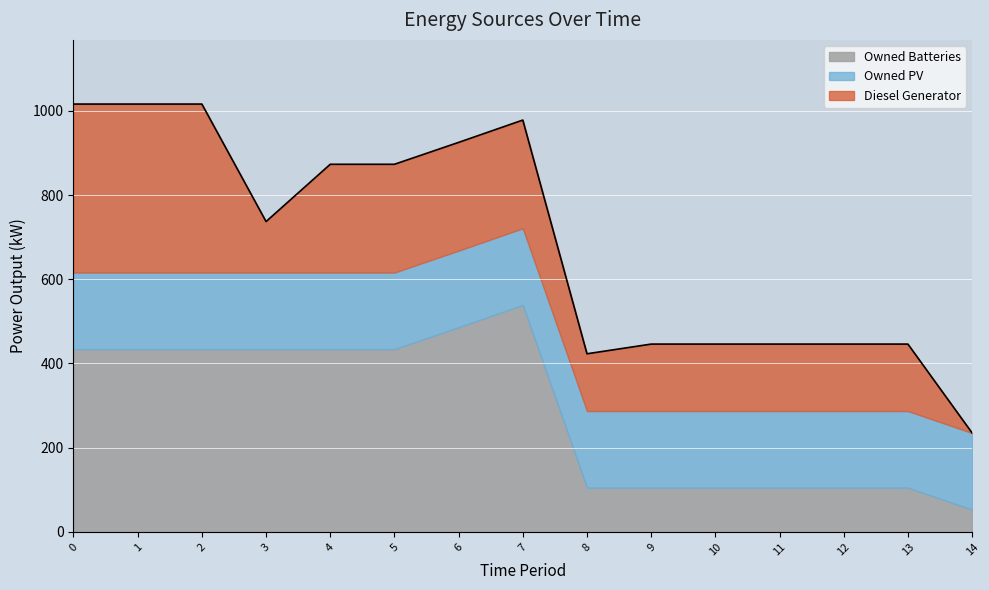

How many lines are shown in the chart?

3